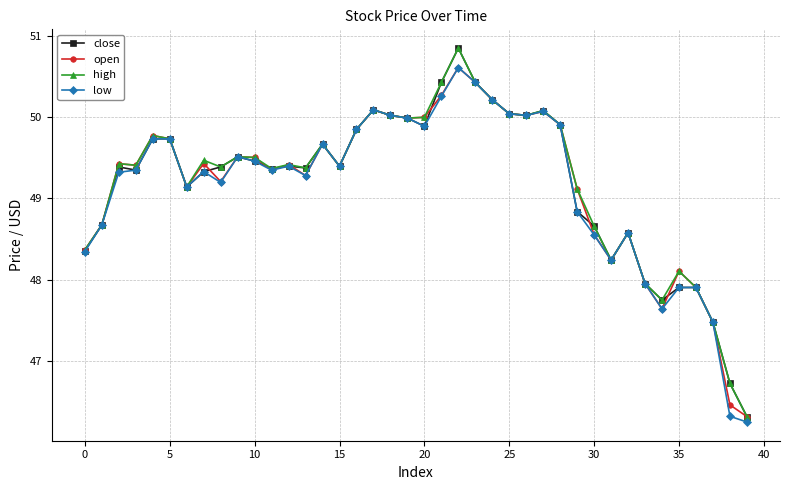

What is the difference between the second highest and second lowest values in the open series?

4.0